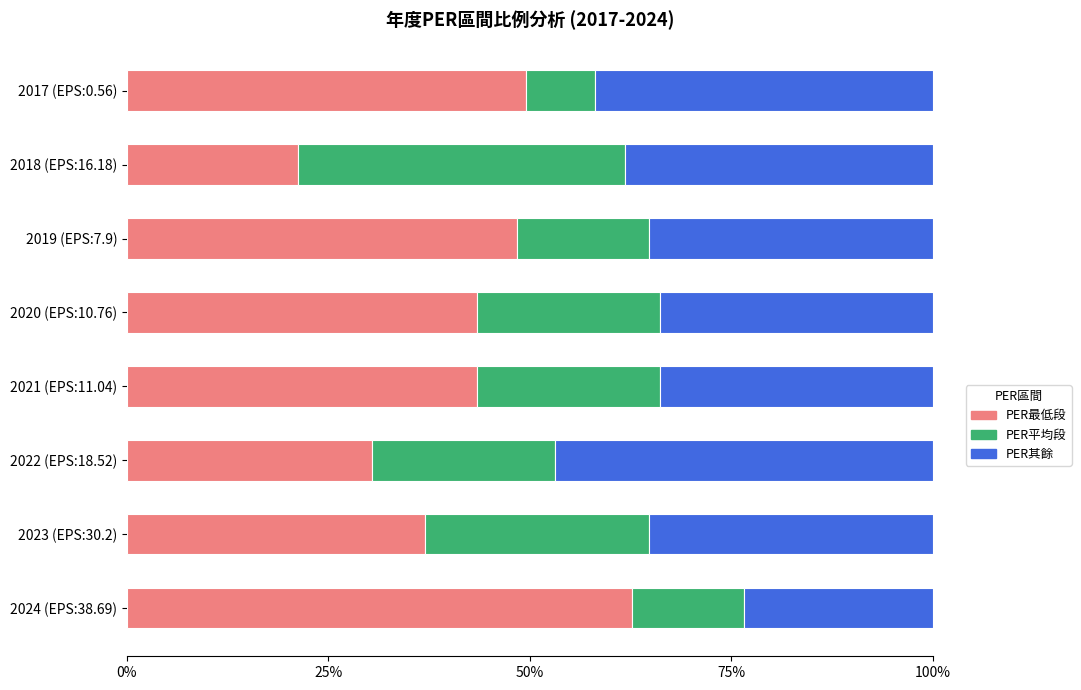

What is the total value across all series at 2019 (EPS:7.9)?

100.0